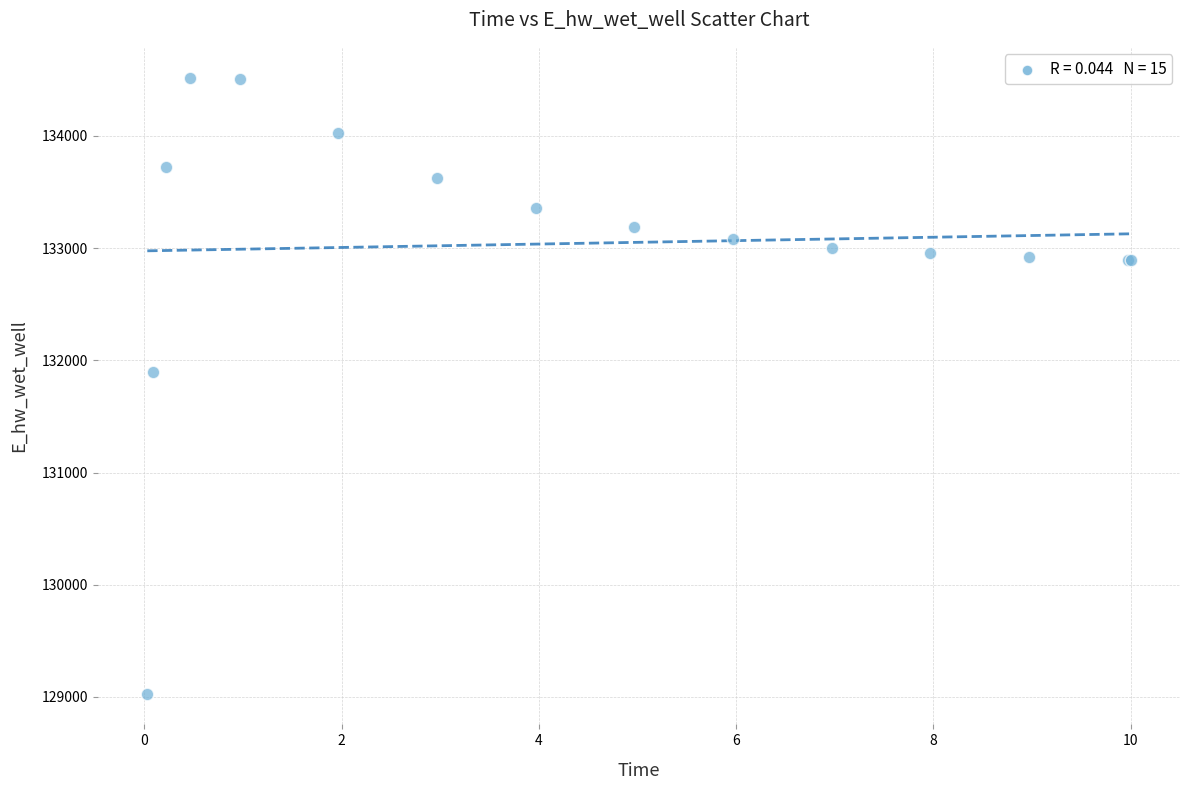

What Y value in the scatter plot is closest to 131775?

131894.2